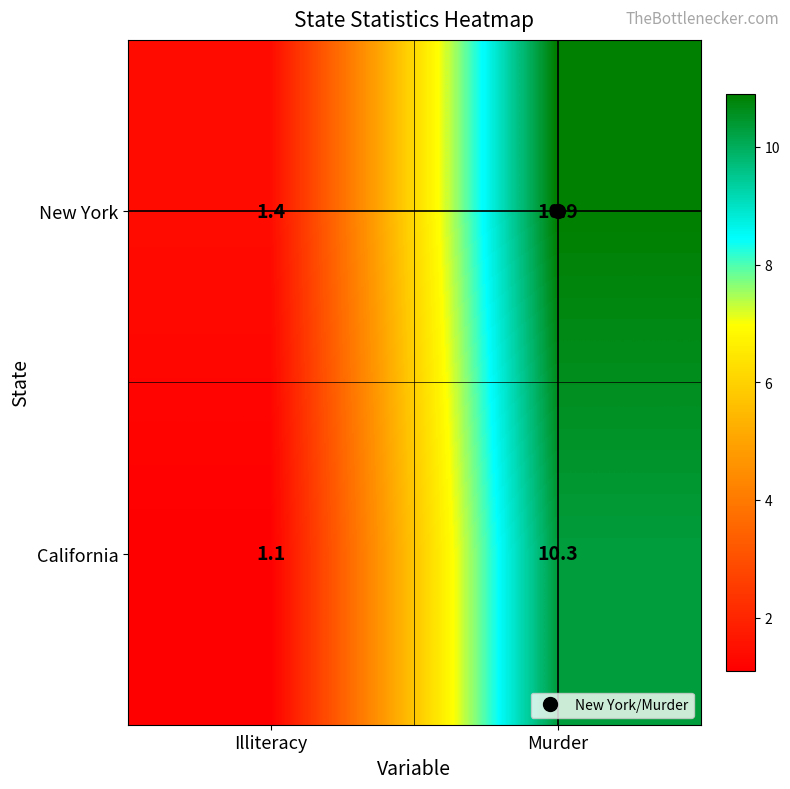

What is the total value across all series at Murder?

21.2